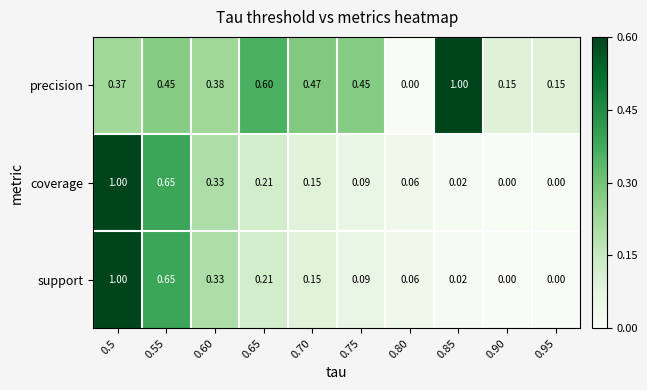

Which series has the largest total across all categories?

precision